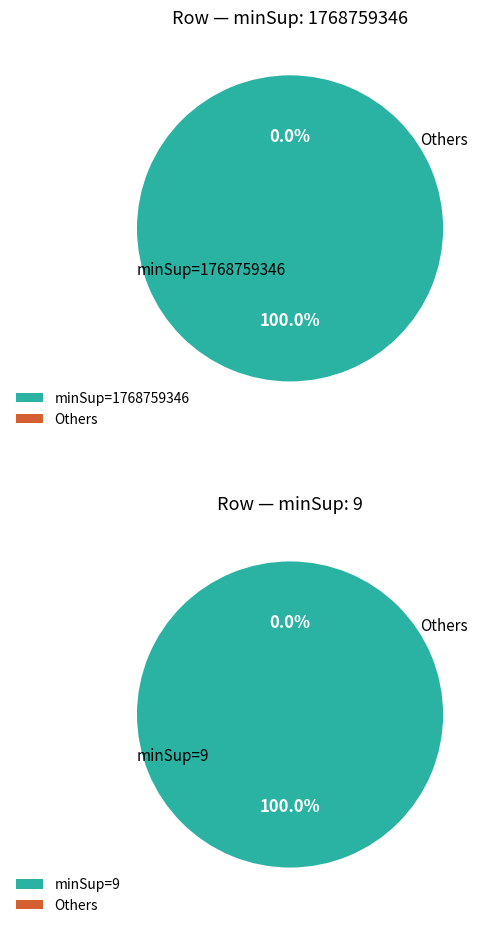

Combined, do 9 and 1768759346 account for over 50%?

Yes